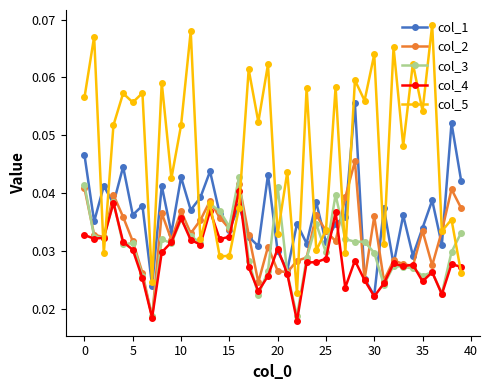

Rank the series by their maximum value, from highest to lowest.

col_5, col_1, col_2, col_3, col_4